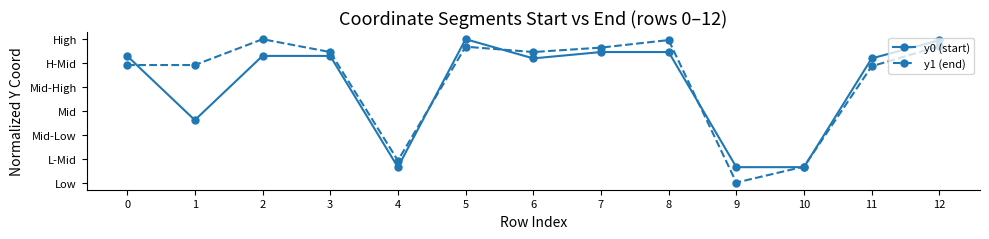

What are all the series names shown in the legend?

y0 (start), y1 (end)